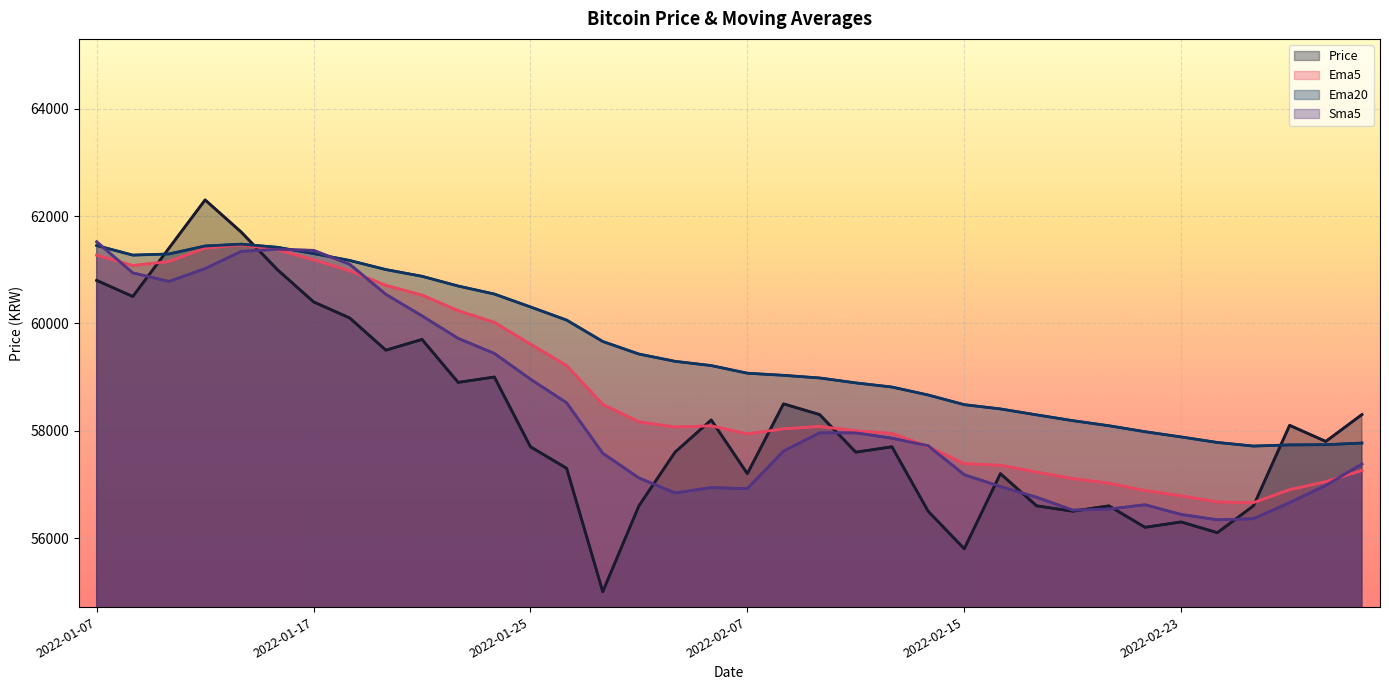

What is the value of the Sma5 point at the 14th from the left?

58520.0